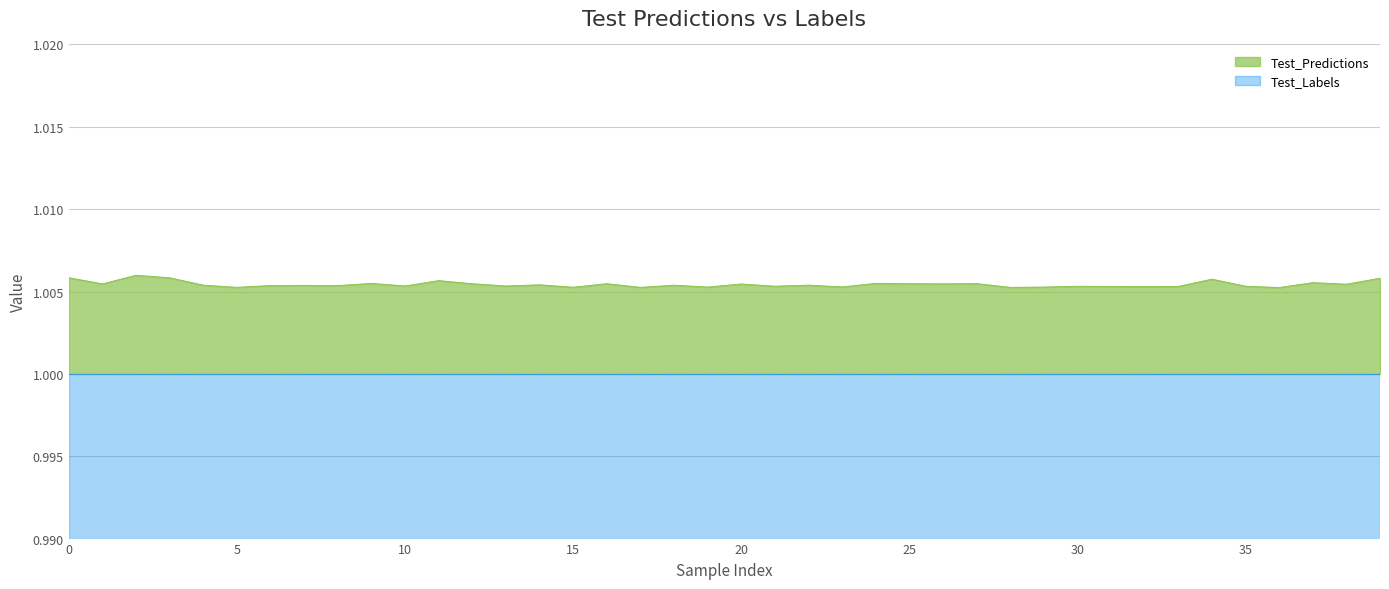

Which label corresponds to the smallest value in the chart?

36